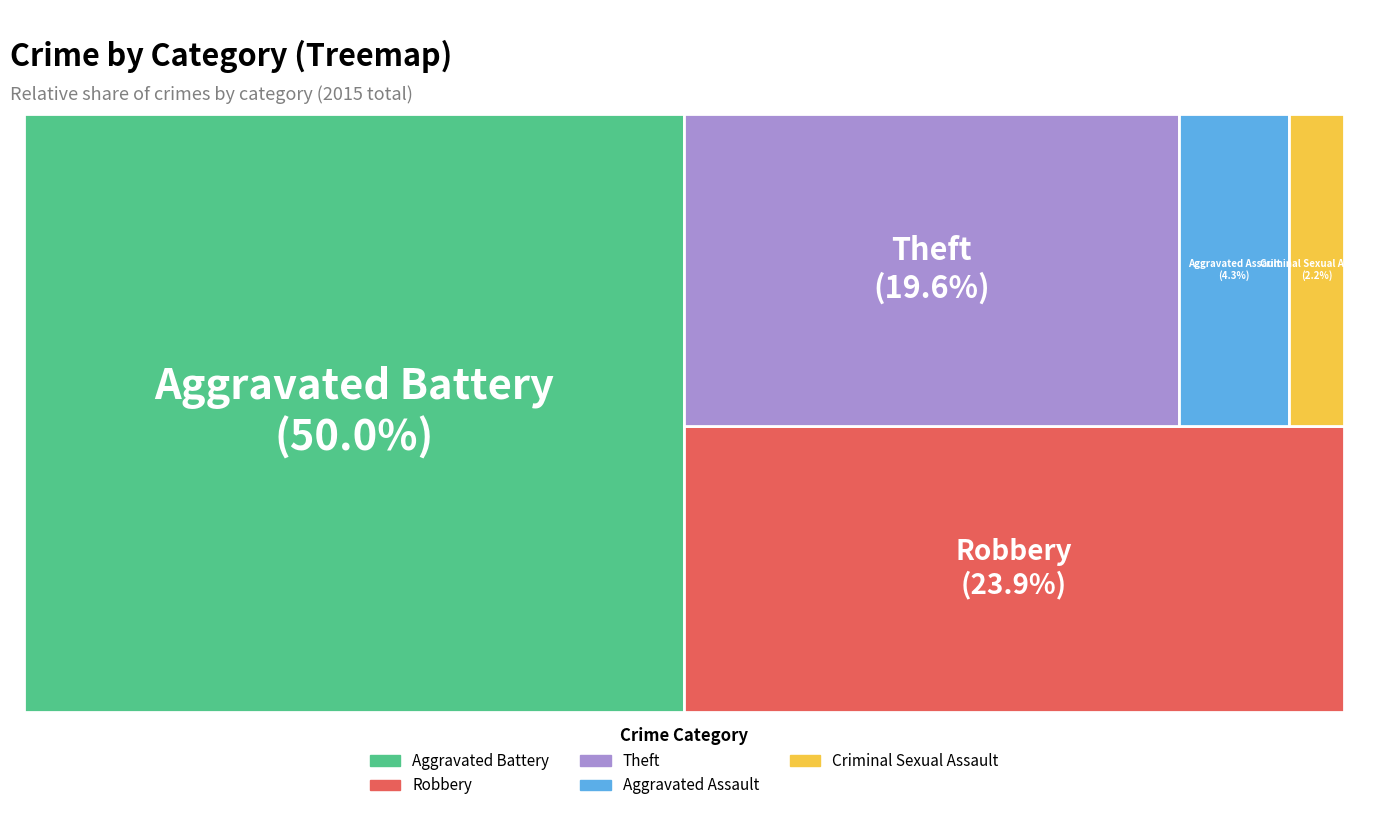

True or false: Robbery accounts for 24% of the total.

True